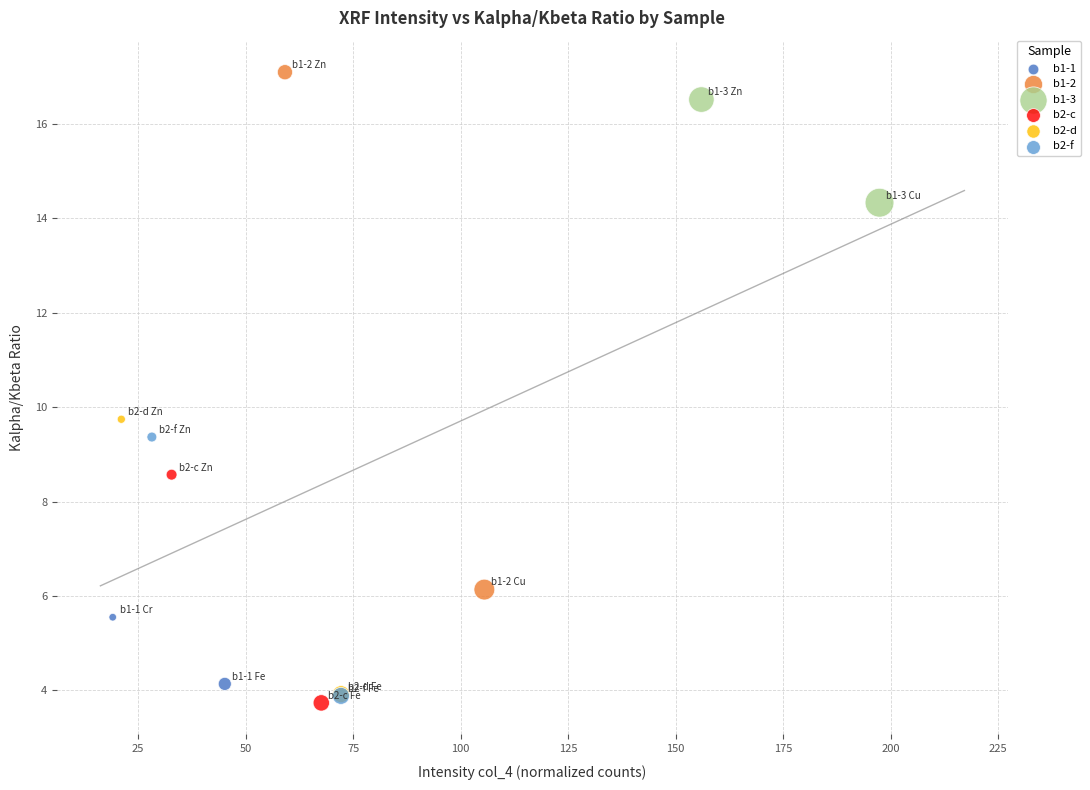

Which series reaches the minimum Y coordinate?

b2-c